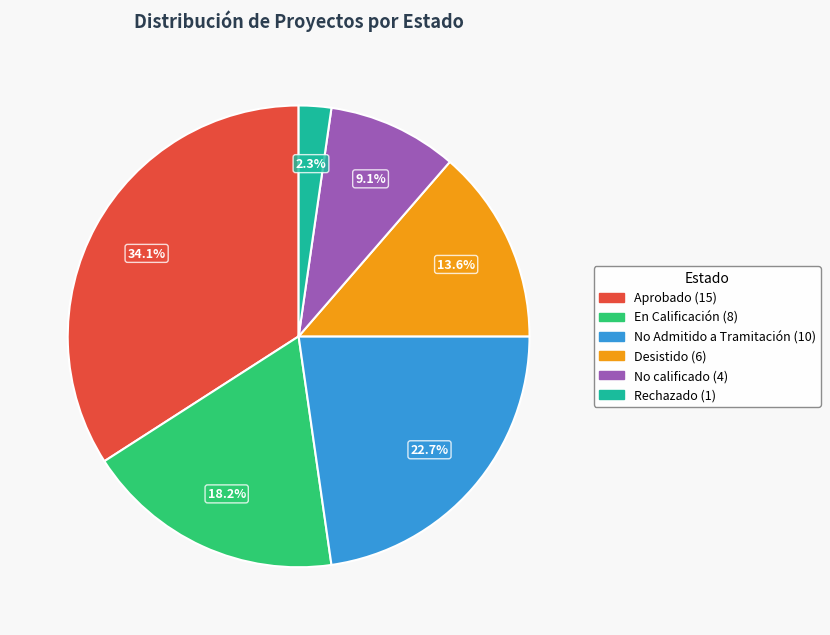

True or false: No Admitido a Tramitación accounts for 23% of the total.

True